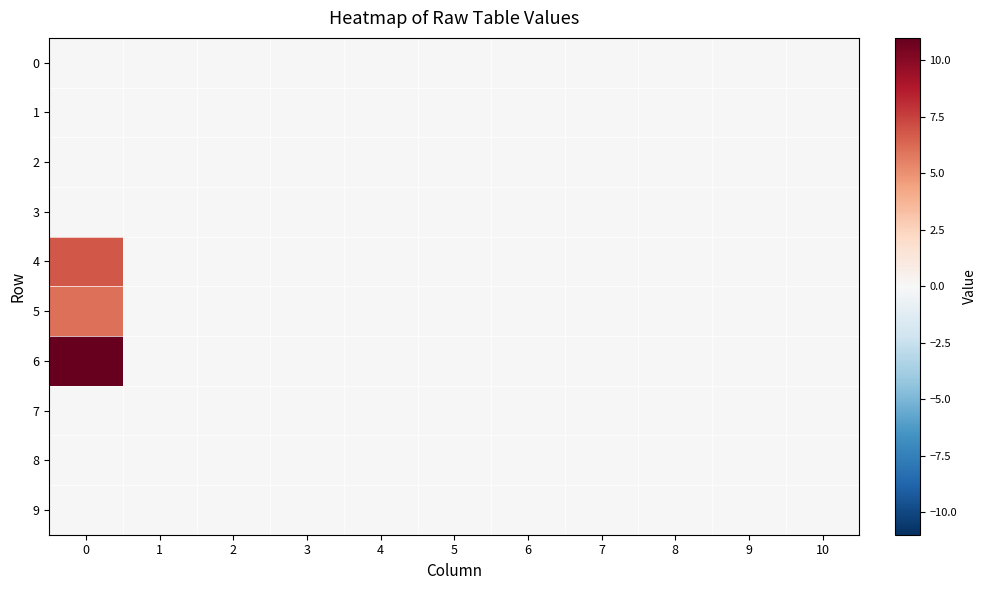

Reading left to right, list all the values displayed in this chart.

row_0: 0.0	0.0	0.0	0.0	0.0	0.0	0.0	0.0	0.0	0.0	0.0
row_1: 0.0	0.0	0.0	0.0	0.0	0.0	0.0	0.0	0.0	0.0	0.0
row_2: 0.0	0.0	0.0	0.0	0.0	0.0	0.0	0.0	0.0	0.0	0.0
row_3: 0.0	0.0	0.0	0.0	0.0	0.0	0.0	0.0	0.0	0.0	0.0
row_4: 6.8	0.0	0.0	0.0	0.0	0.0	0.0	0.0	0.0	0.0	0.0
row_5: 6.0	0.0	0.0	0.0	0.0	0.0	0.0	0.0	0.0	0.0	0.0
row_6: 11.0	0.0	0.0	0.0	0.0	0.0	0.0	0.0	0.0	0.0	0.0
row_7: 0.0	0.0	0.0	0.0	0.0	0.0	0.0	0.0	0.0	0.0	0.0
row_8: 0.0	0.0	0.0	0.0	0.0	0.0	0.0	0.0	0.0	0.0	0.0
row_9: 0.0	0.0	0.0	0.0	0.0	0.0	0.0	0.0	0.0	0.0	0.0